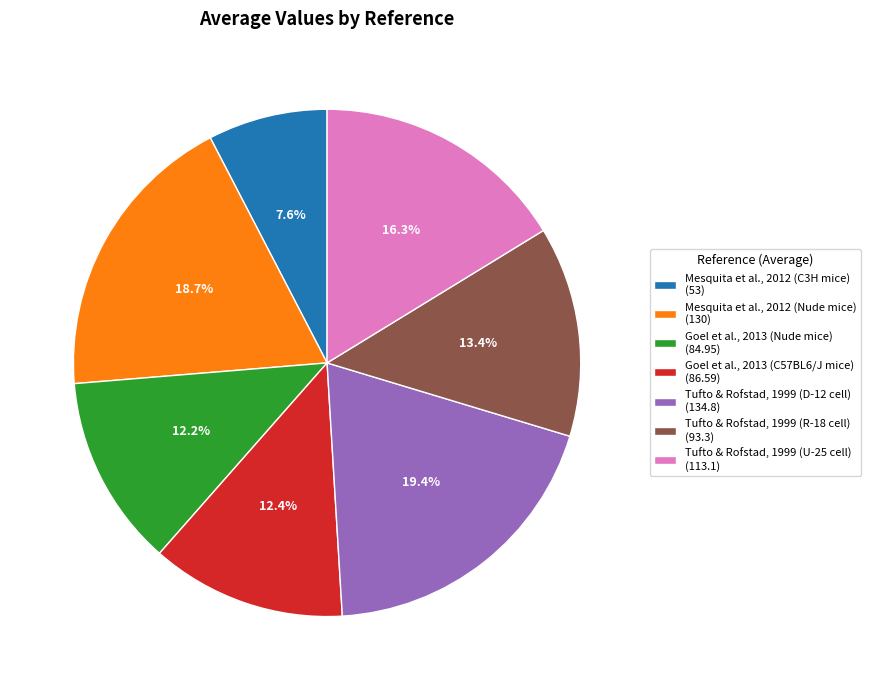

To the nearest percent, what is the difference between the largest and smallest slice percentages?

12%